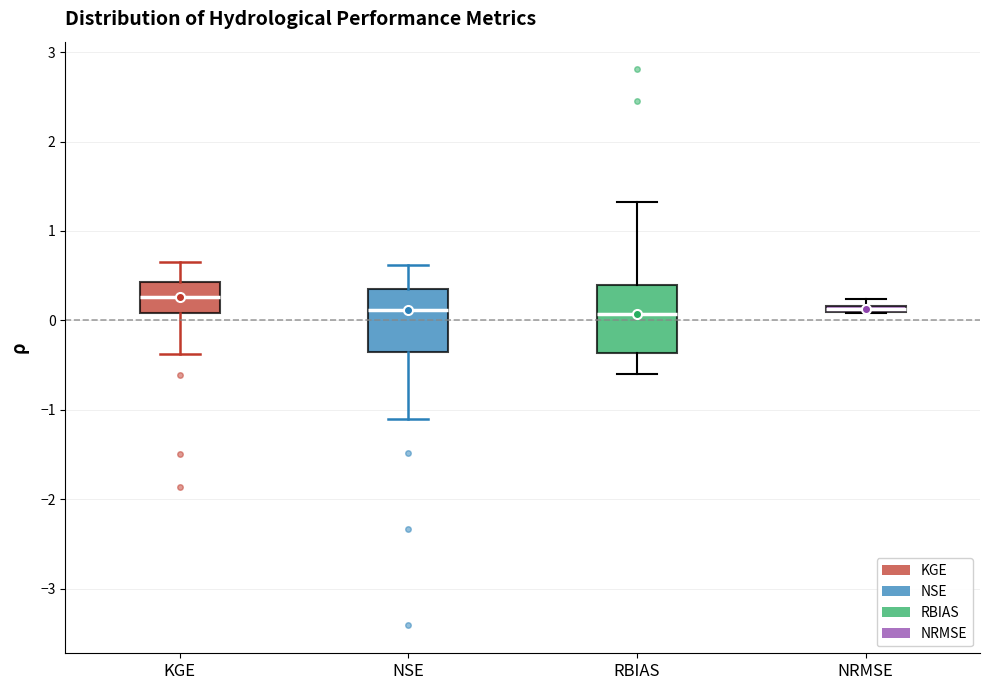

Where does the median line of the box for NSE sit on the y-axis? The values are not printed on the chart, so give them approximately, as read against the axis.

0.1